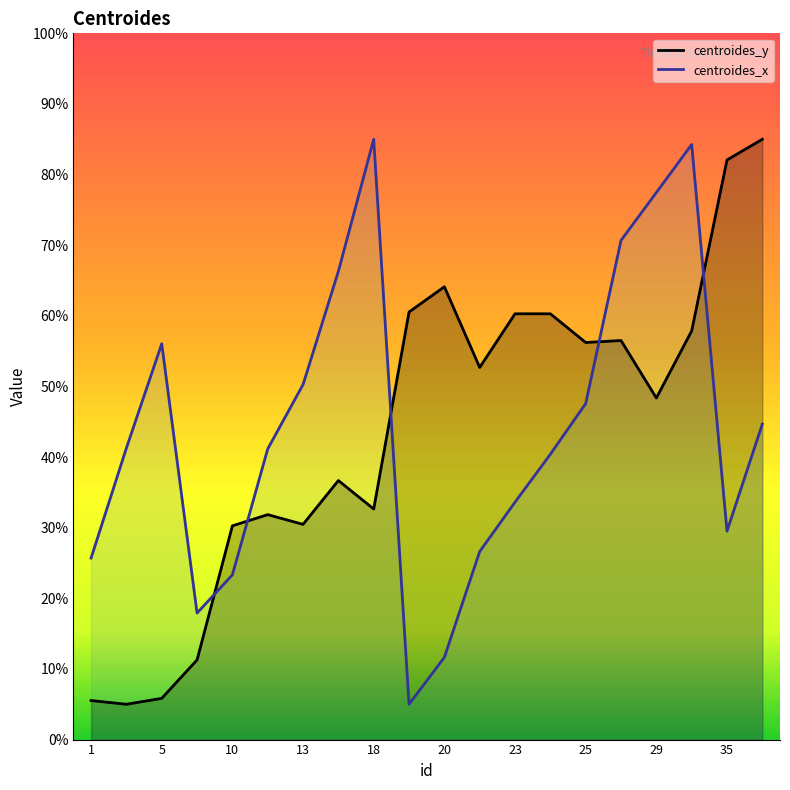

Where do centroides_x and centroides_y first cross each other?

9 and 10